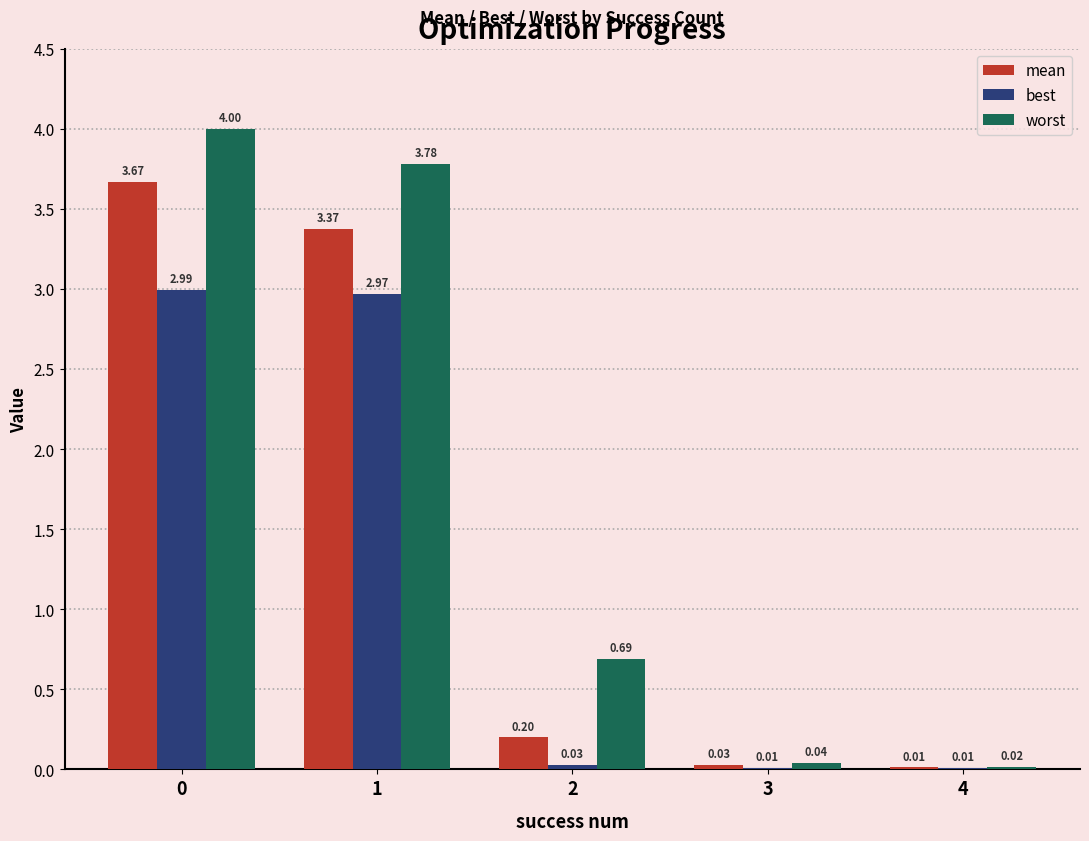

How many data points does each series have?

5